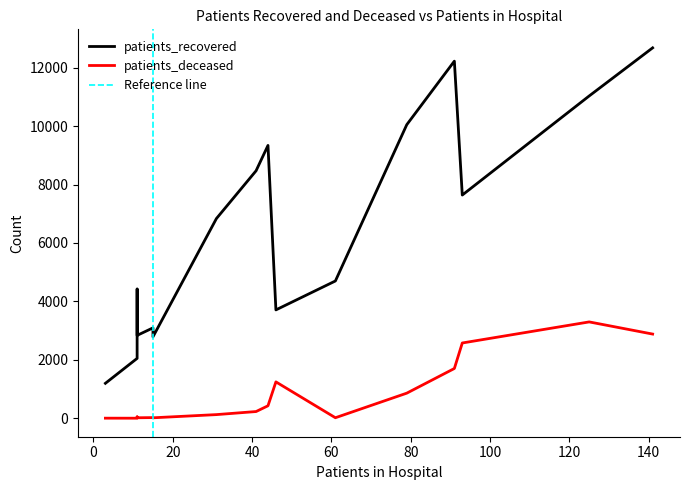

What is the sum of all patients_recovered values?

103052